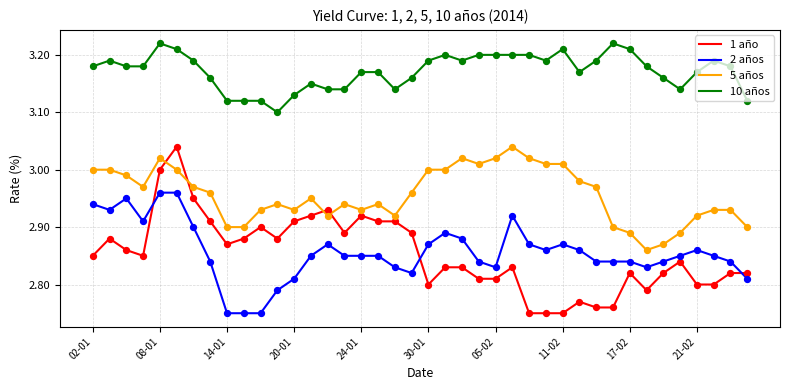

What are all the series names shown in the legend?

1 año, 2 años, 5 años, 10 años